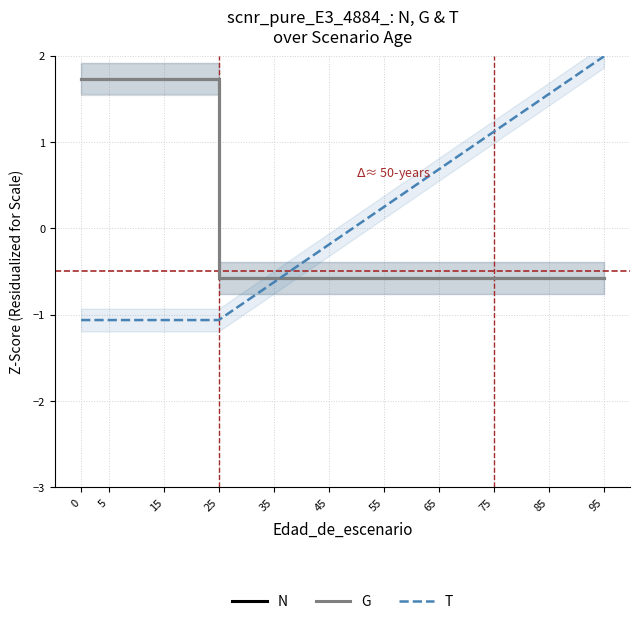

List the series in order of their peak value, highest first.

T, N, G